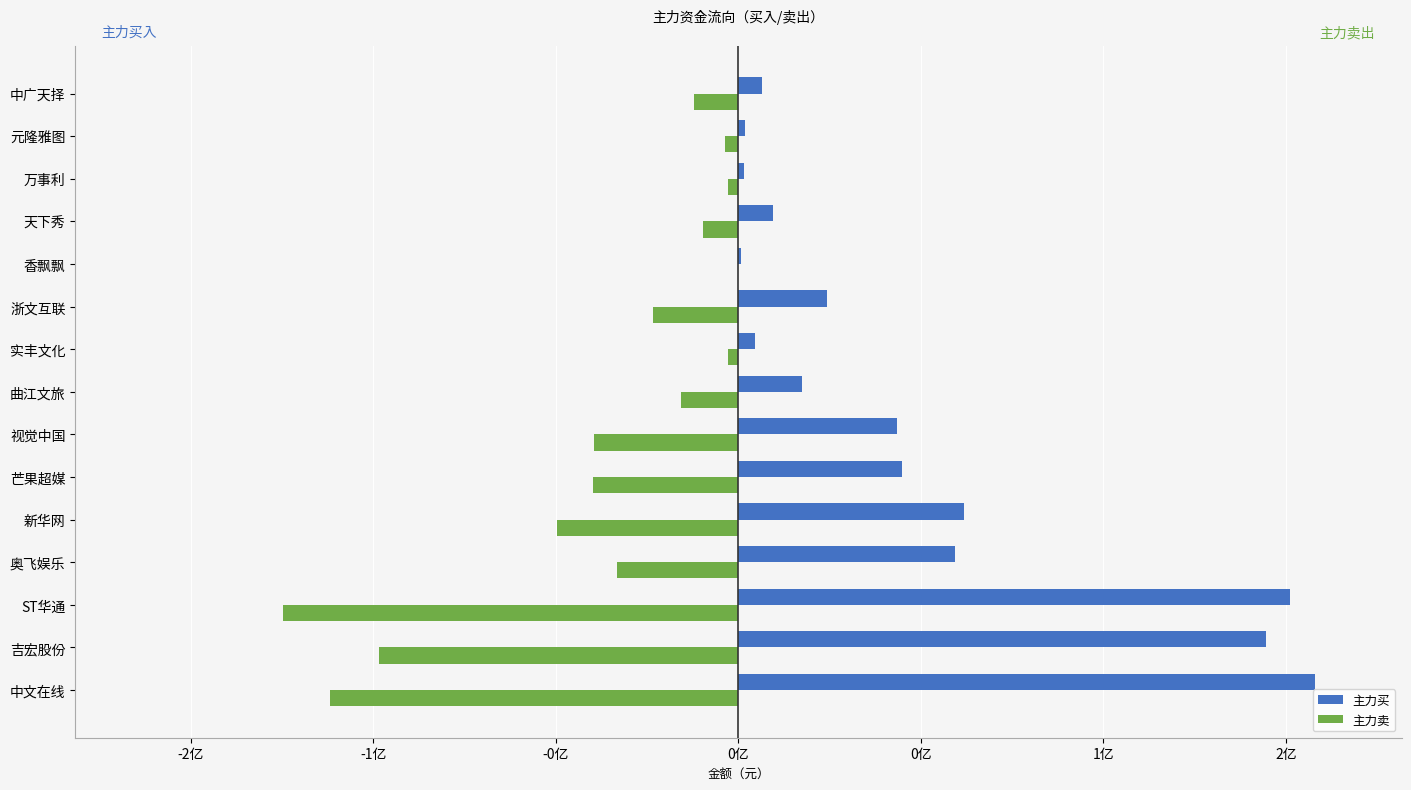

What are all the series names shown in the legend?

主力买, 主力卖